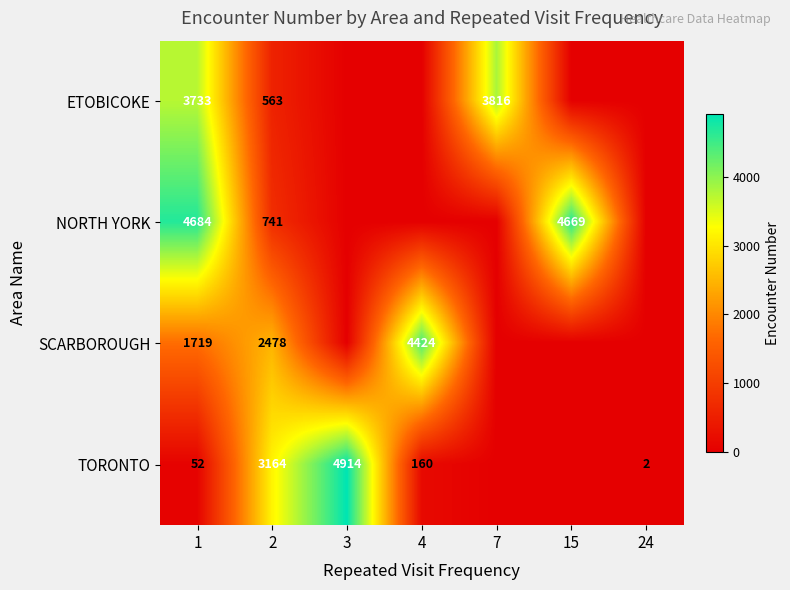

What is the sum of the SCARBOROUGH values at 1 and 4?

6143